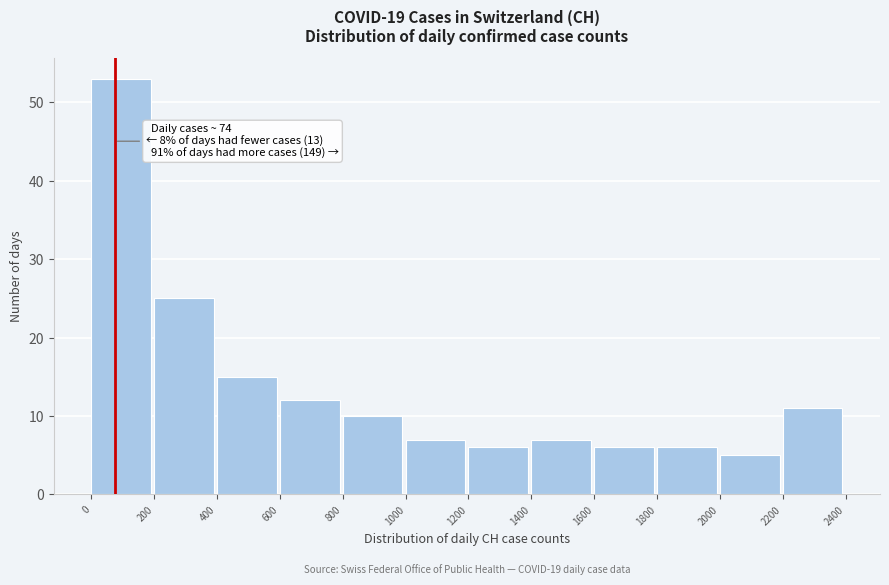

Which range on the x-axis has the tallest bar?

0 to 200